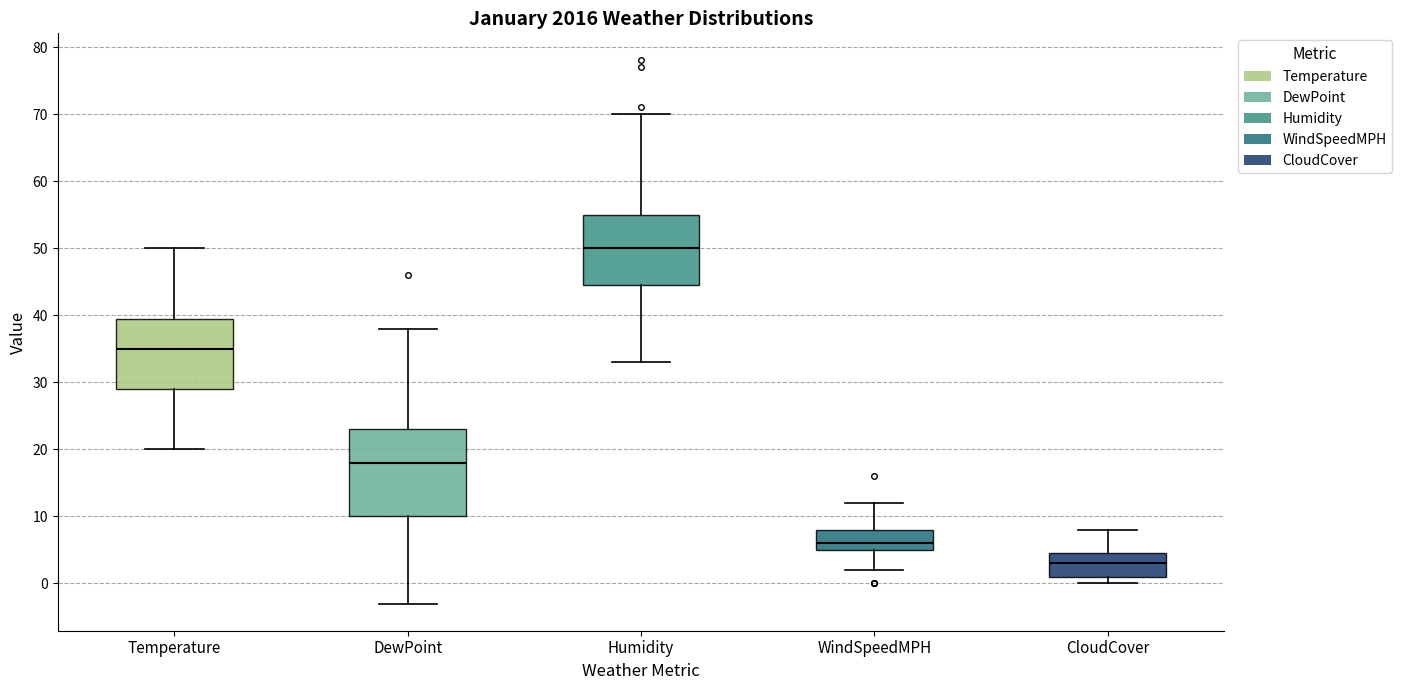

Reading left to right, transcribe this box plot: for each box, give where its median line is, the range the box spans, and where its two whiskers end, as read against the y-axis. The values are not printed on the chart, so give them approximately, as read against the axis.

Temperature: median 35, box 29 to 40, whiskers 20 to 50
DewPoint: median 18, box 10 to 23, whiskers -3 to 38
Humidity: median 50, box 45 to 55, whiskers 33 to 70
WindSpeedMPH: median 6, box 5 to 8, whiskers 2 to 12
CloudCover: median 3, box 1 to 5, whiskers 0 to 8